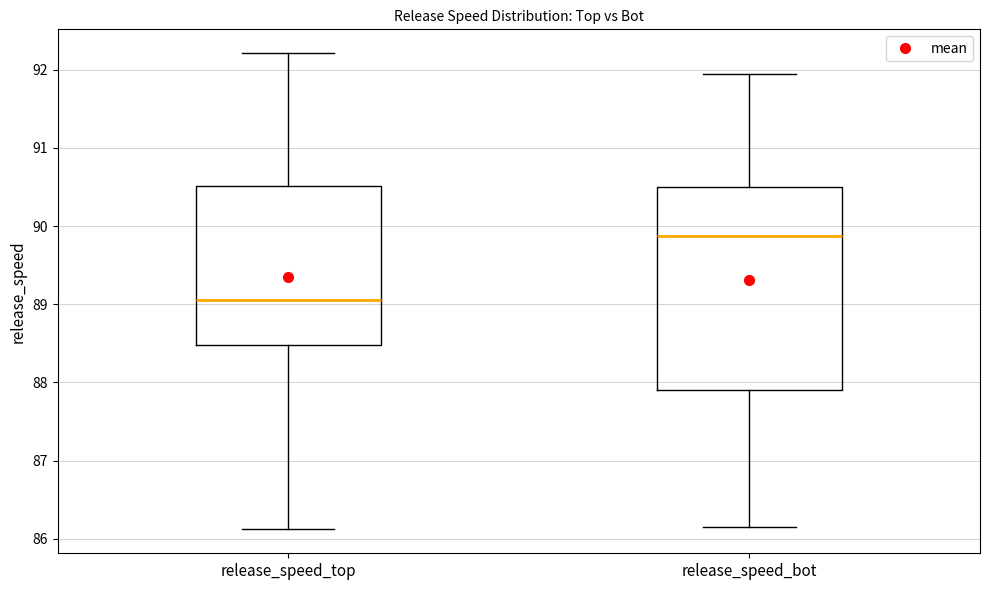

Comparing the boxes themselves (not the whiskers), which one is the tallest?

release_speed_bot